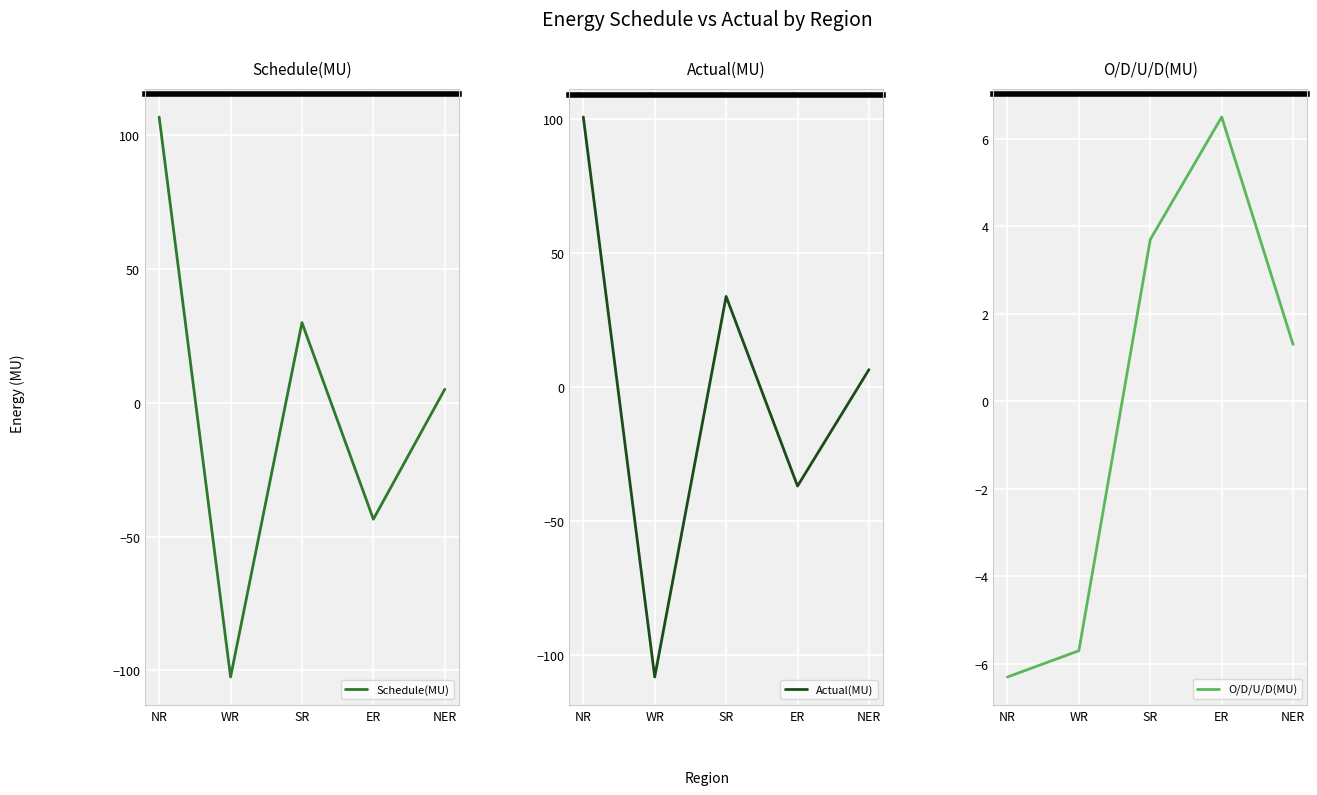

What is the total value across all series at SR?

67.4